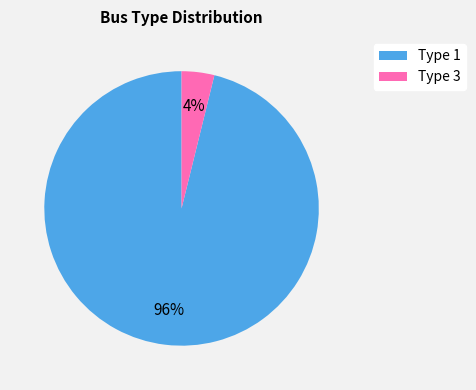

To the nearest percent, what is the average slice percentage?

50%